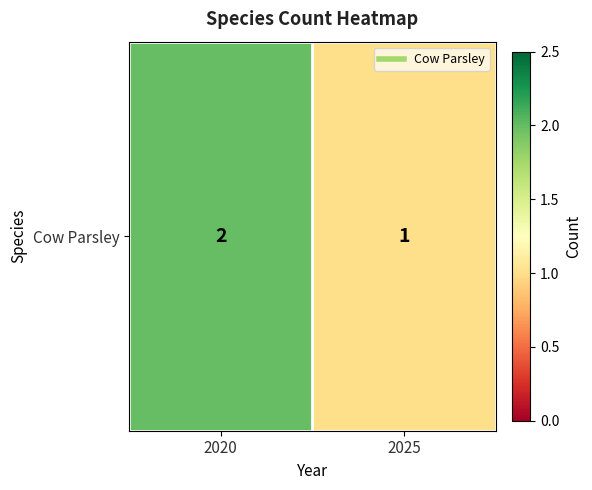

True or false: the data shows 1 at 2025.

True